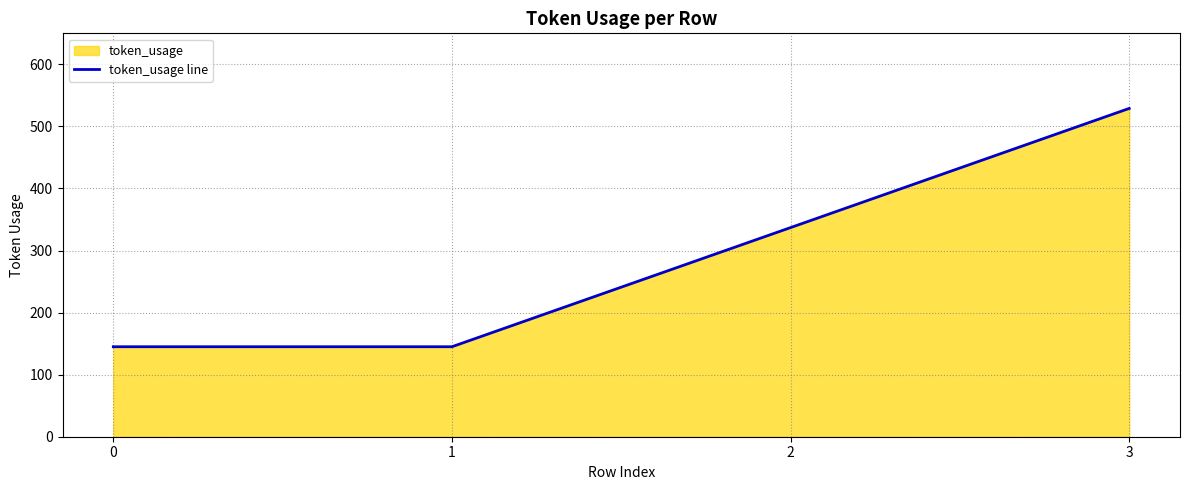

What is the change in value from 2 to 3?

+192